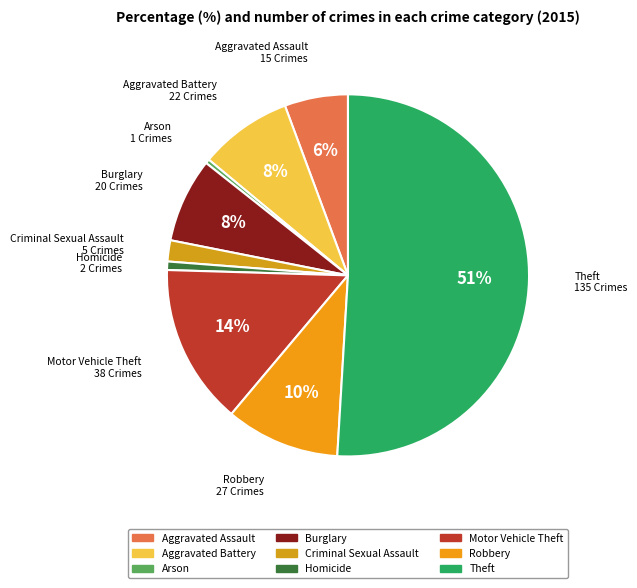

To the nearest percent, what is the difference between the largest and smallest slice percentages?

51%